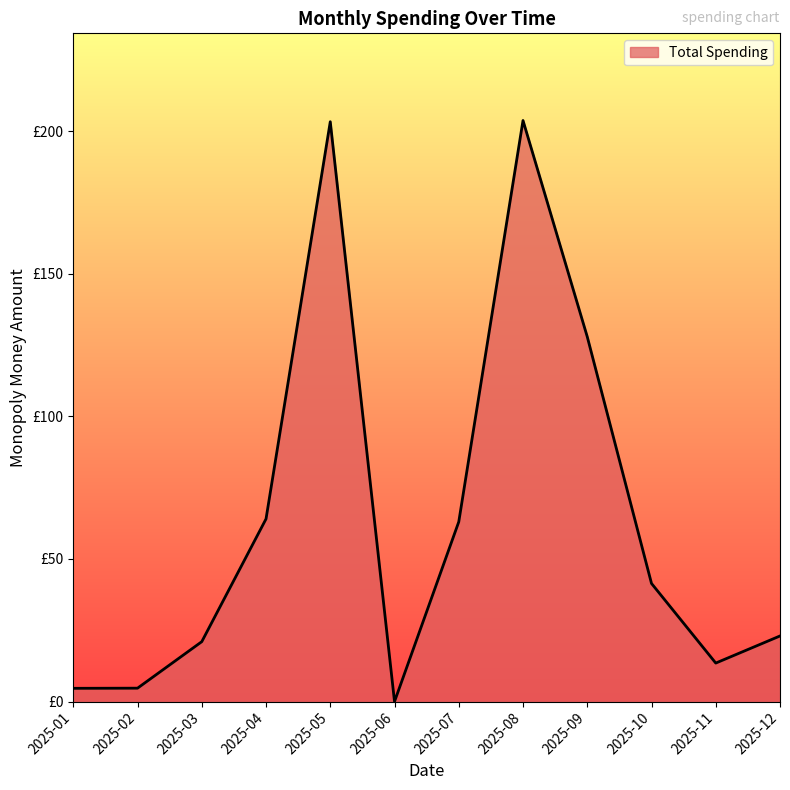

Read the value at 2025-04.

64.5